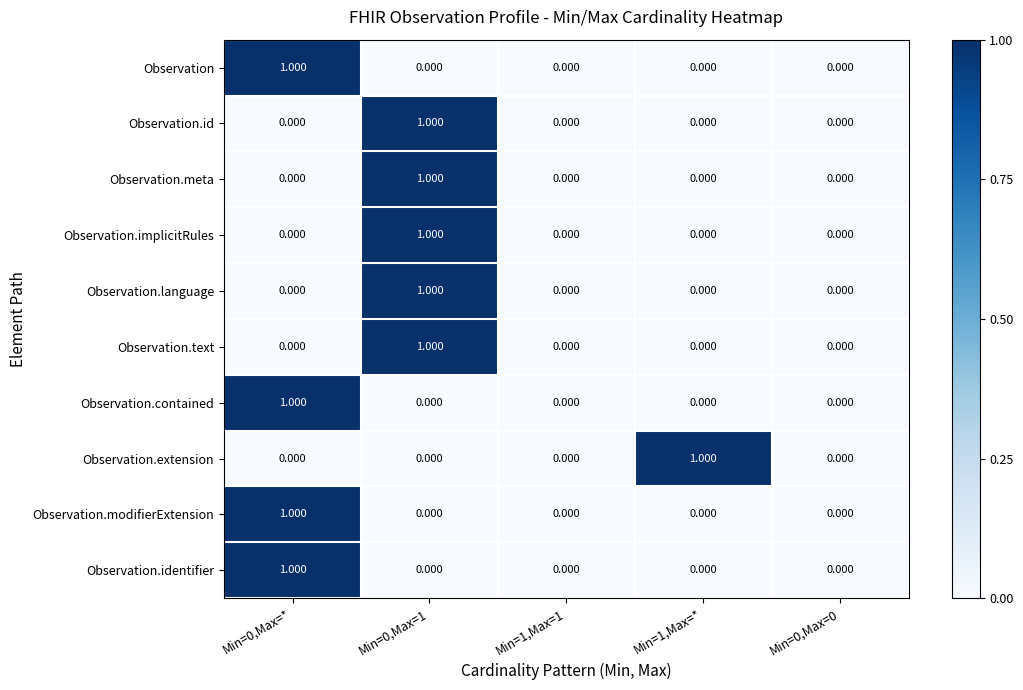

Is the value of Observation.language at Min=0,Max=1 greater than the value of Observation.id at Min=0,Max=*?

Yes